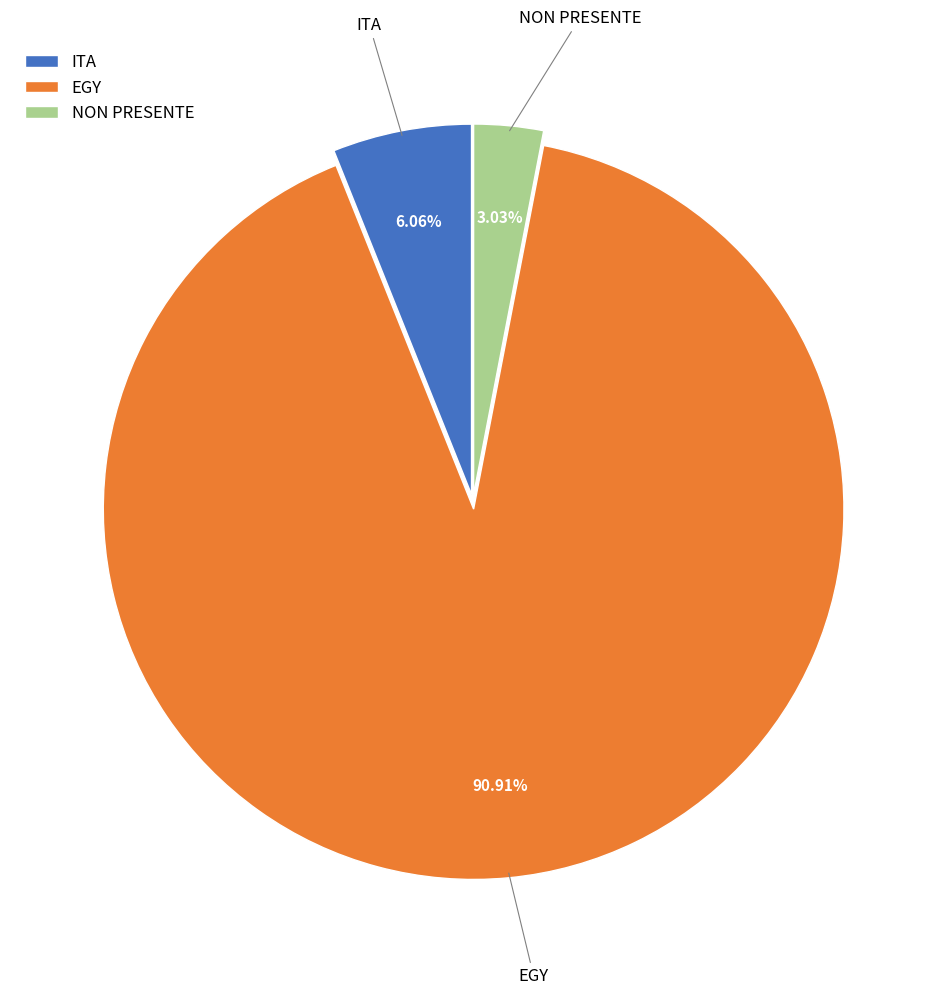

Which category has the smallest portion of the pie?

NON PRESENTE